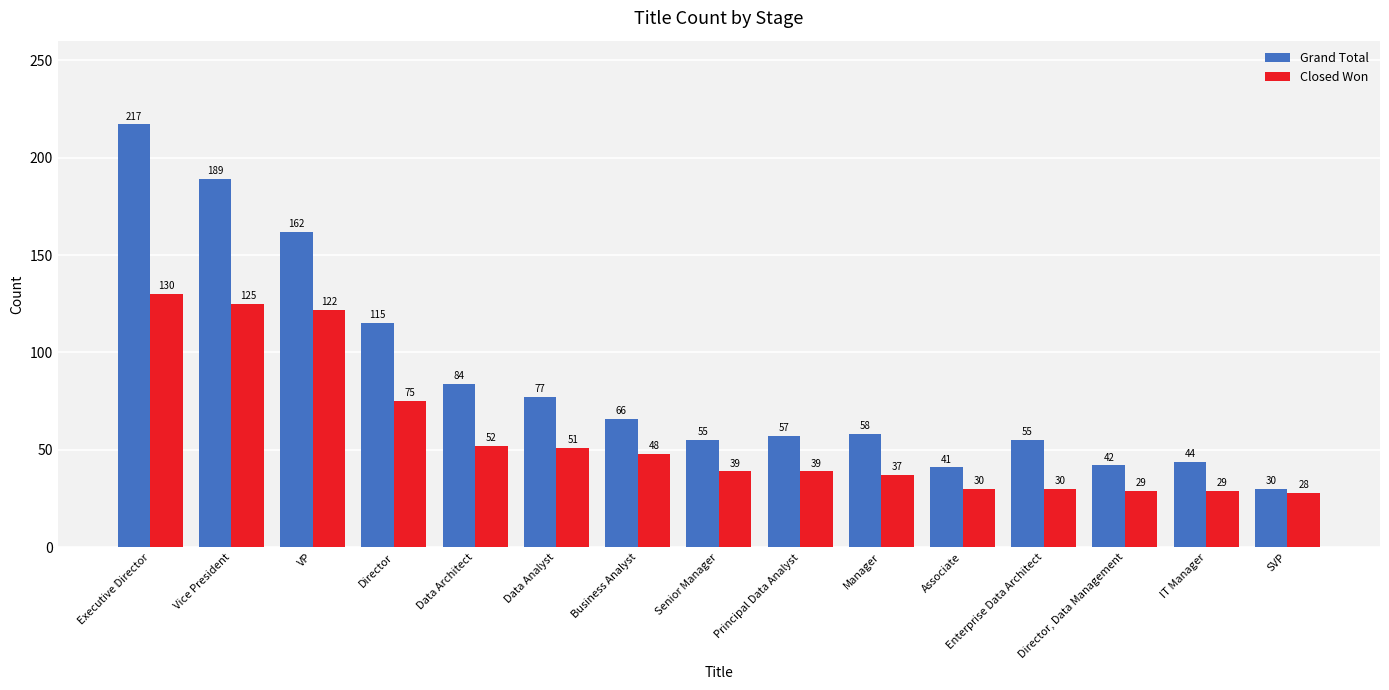

What is the average value of the Grand Total series?

86